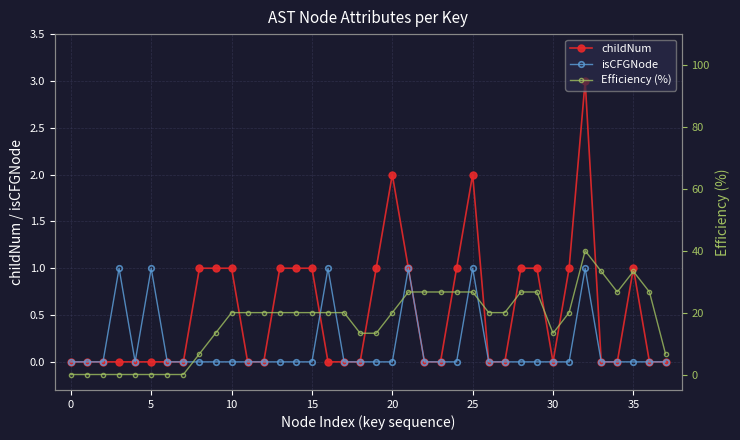

How many data points does each series have?

38